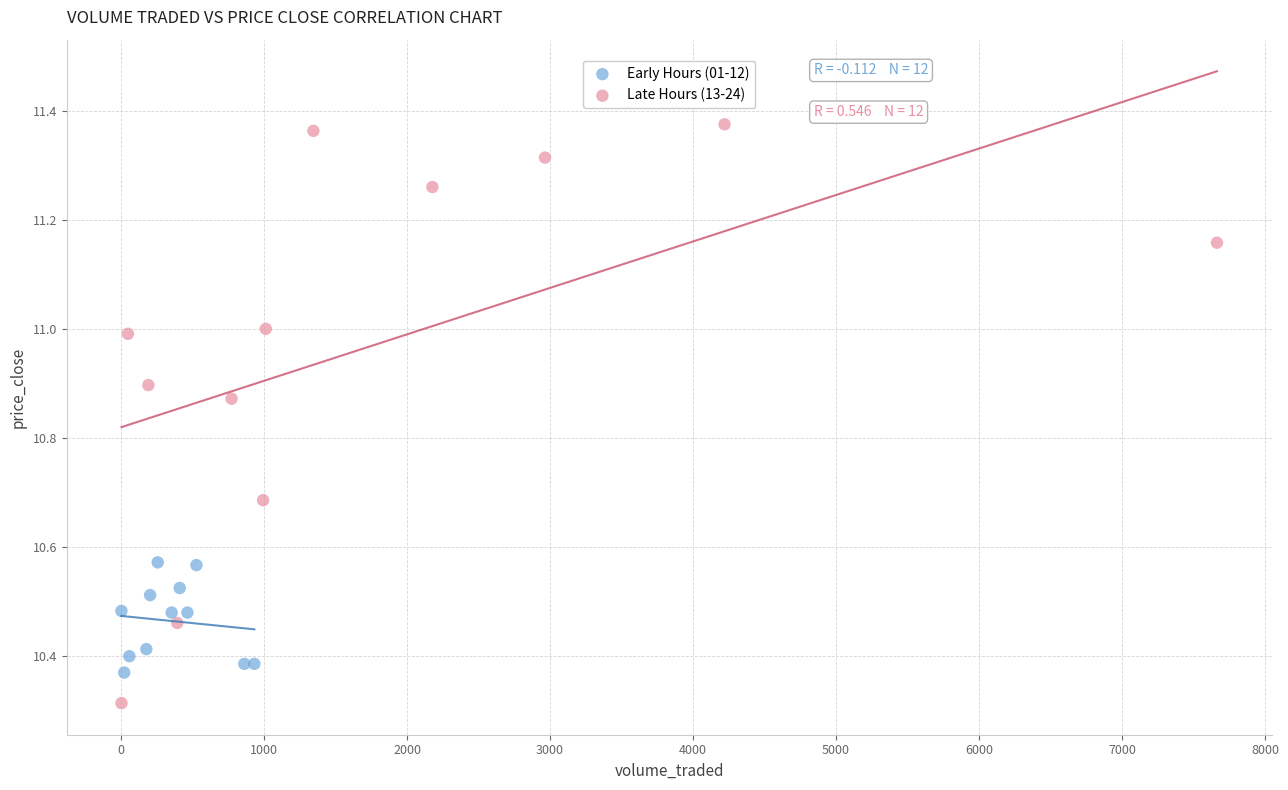

Which series has the widest spread of Y values?

Late Hours (13-24)